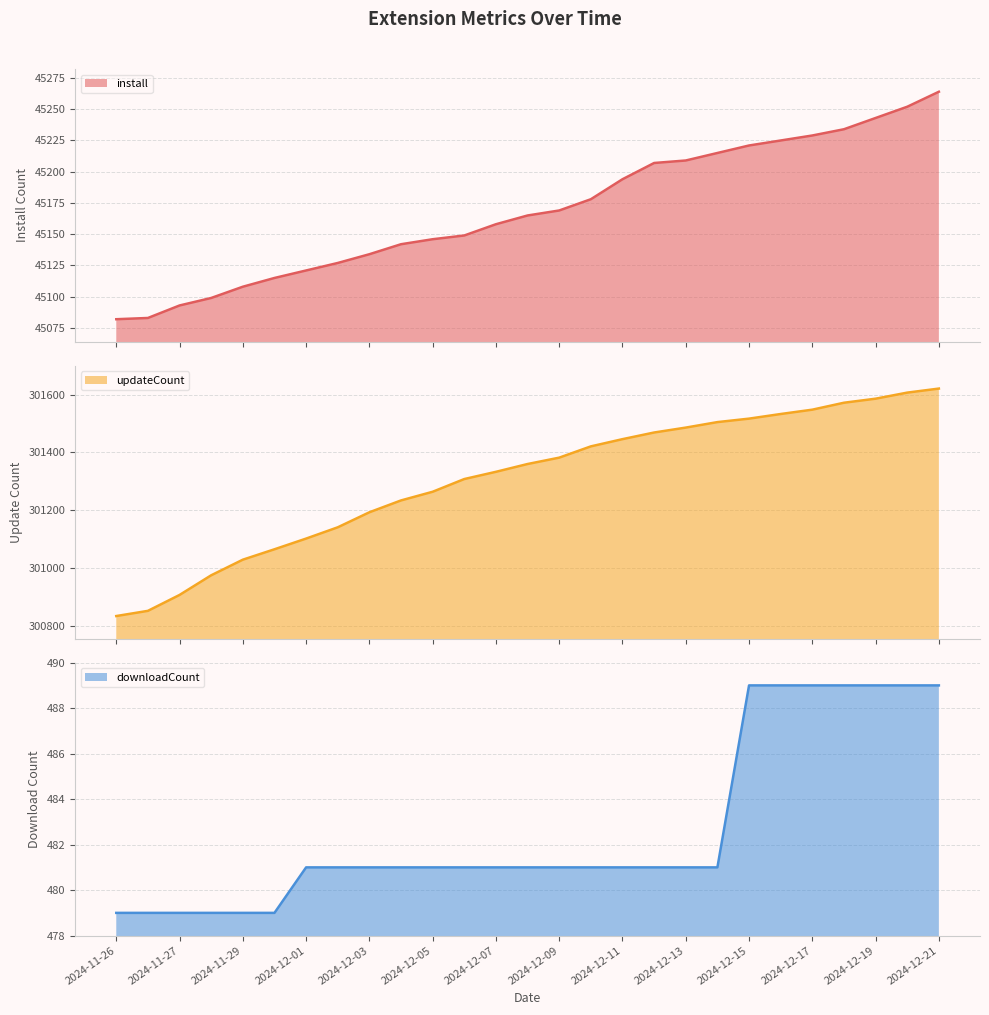

True or false: install and updateCount intersect in this chart.

False